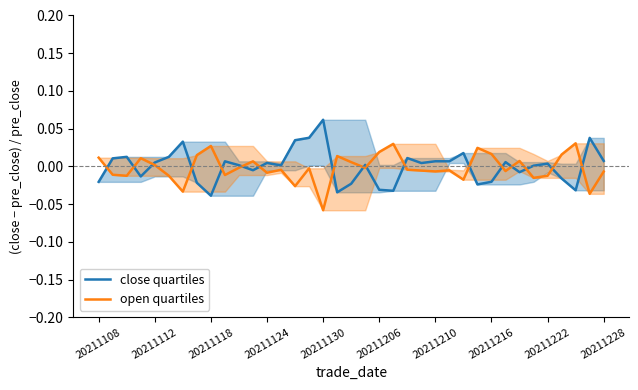

Rank the series by their maximum value, from highest to lowest.

close quartiles, open quartiles